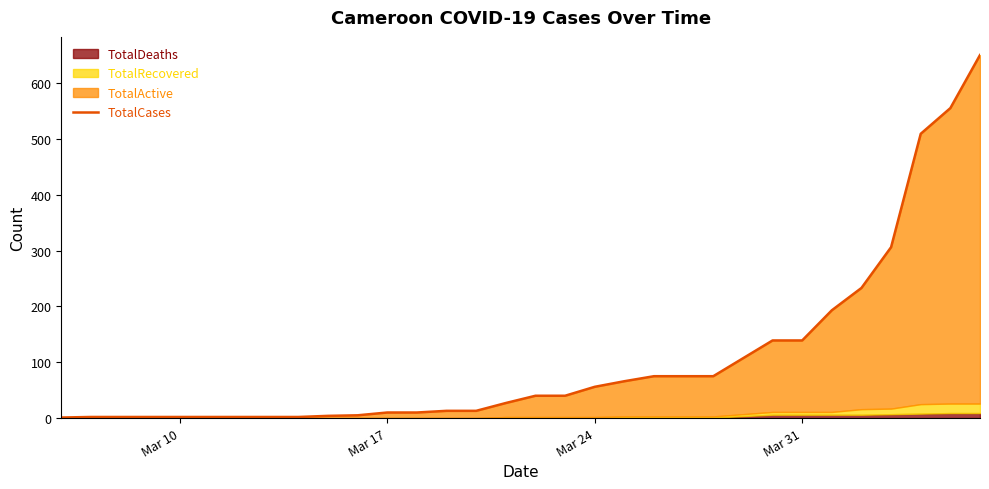

How many lines are shown in the chart?

1